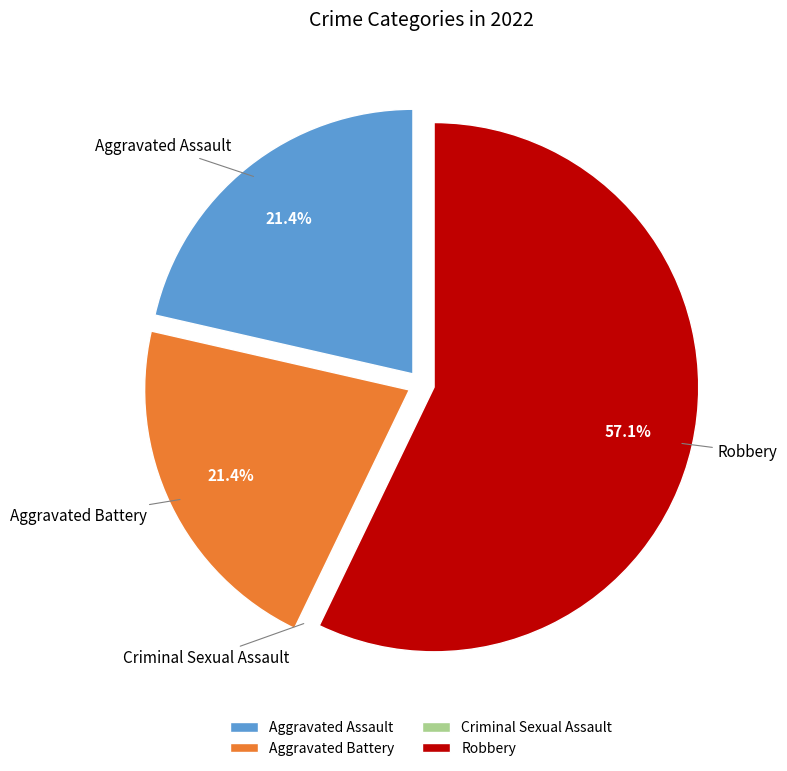

To the nearest percent, what is the difference between the largest and smallest slice percentages?

57%